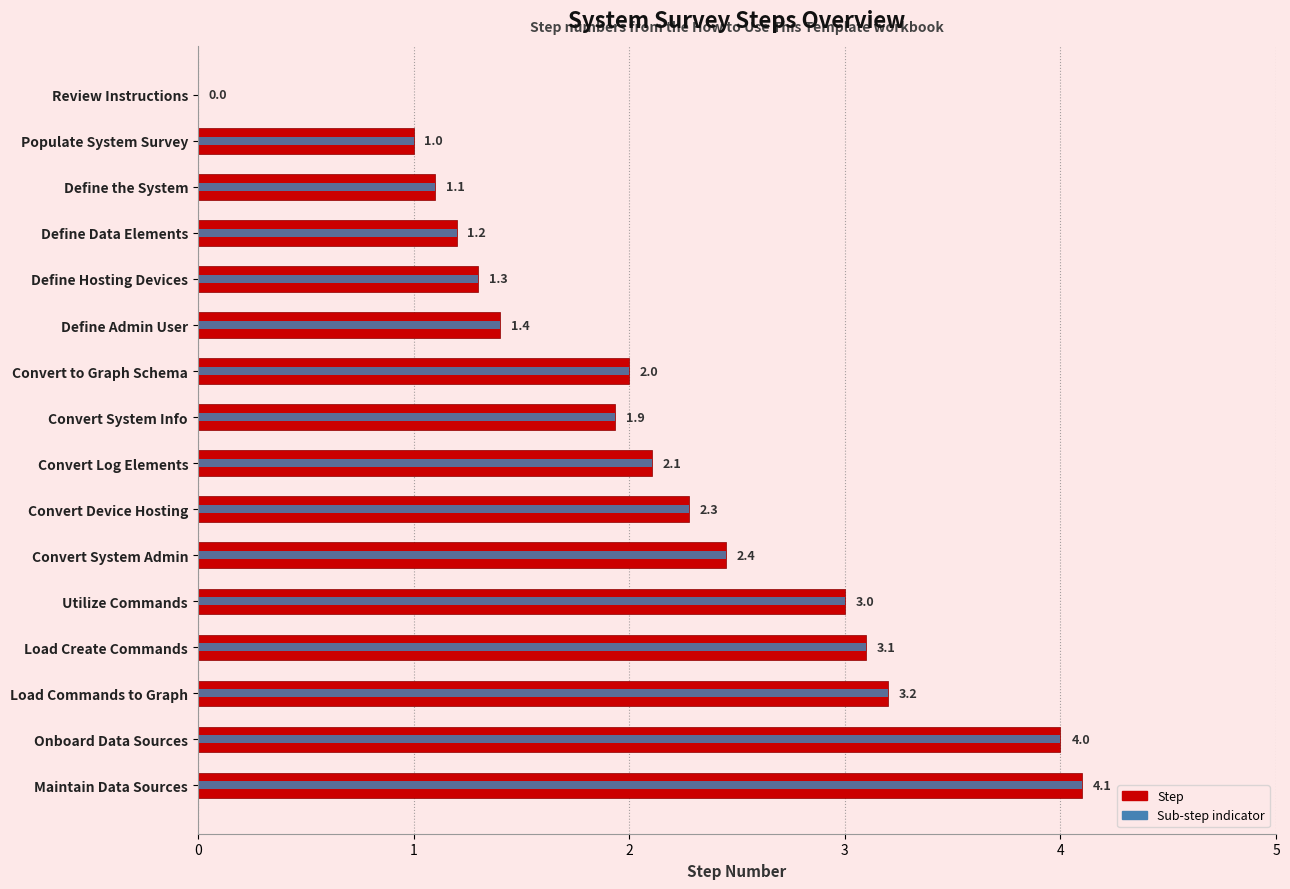

Is it true that the value at Load Create Commands is 3.1?

True